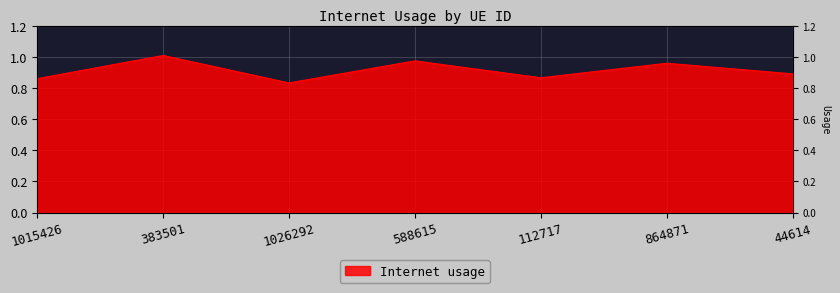

How many points are higher than both their immediate neighbors (excluding endpoints)?

3